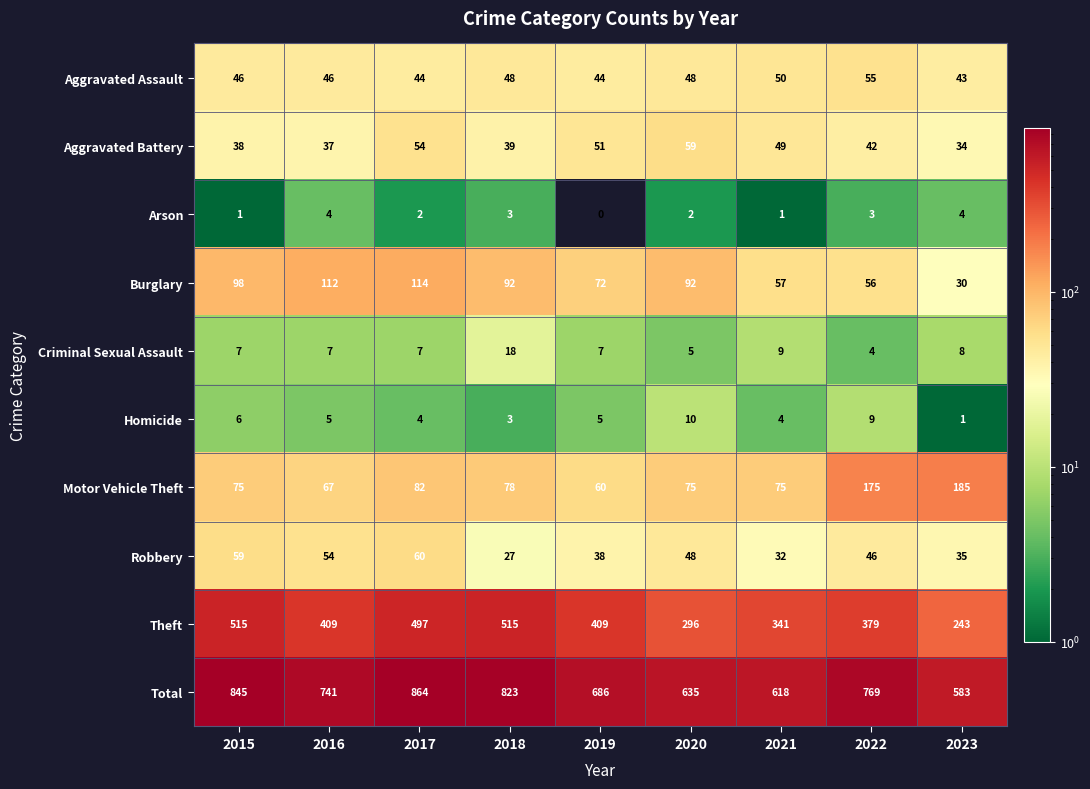

Rank the series at 2019 from lowest to highest value.

Arson, Homicide, Criminal Sexual Assault, Robbery, Aggravated Assault, Aggravated Battery, Motor Vehicle Theft, Burglary, Theft, Total